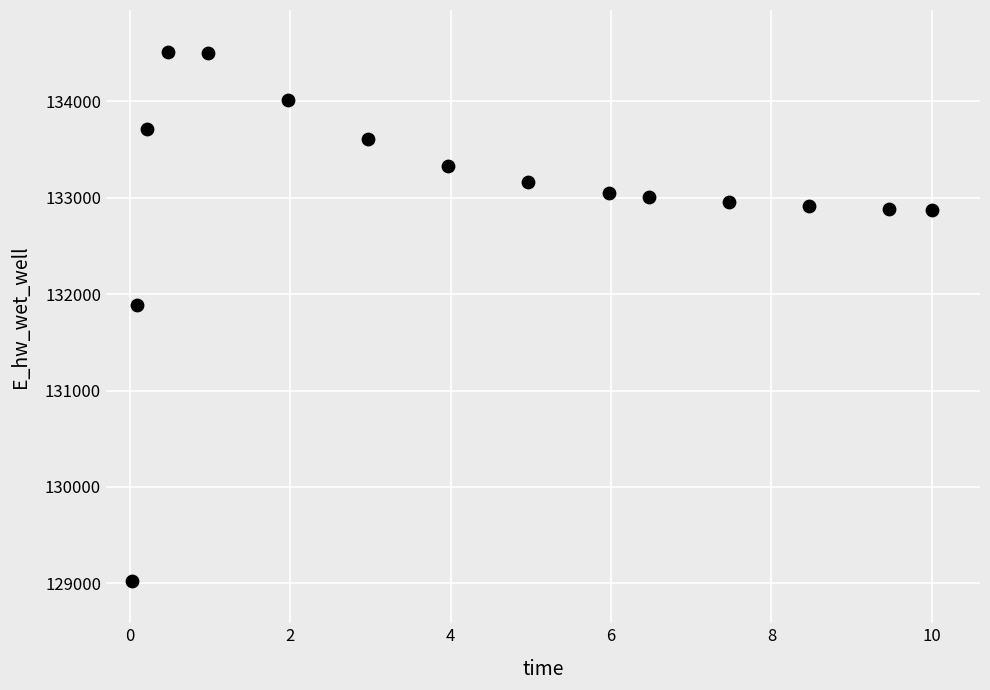

What is the range of X values (max minus min)?

10.0